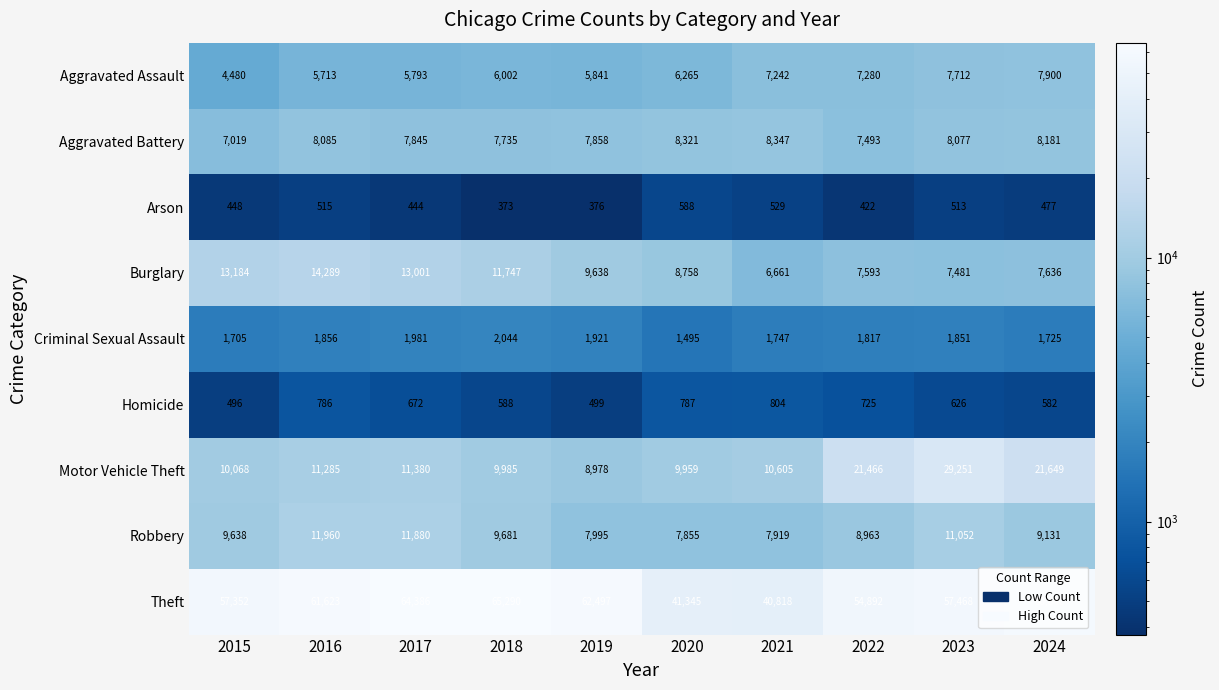

List the series in order of their peak value, highest first.

Theft, Motor Vehicle Theft, Burglary, Robbery, Aggravated Battery, Aggravated Assault, Criminal Sexual Assault, Homicide, Arson